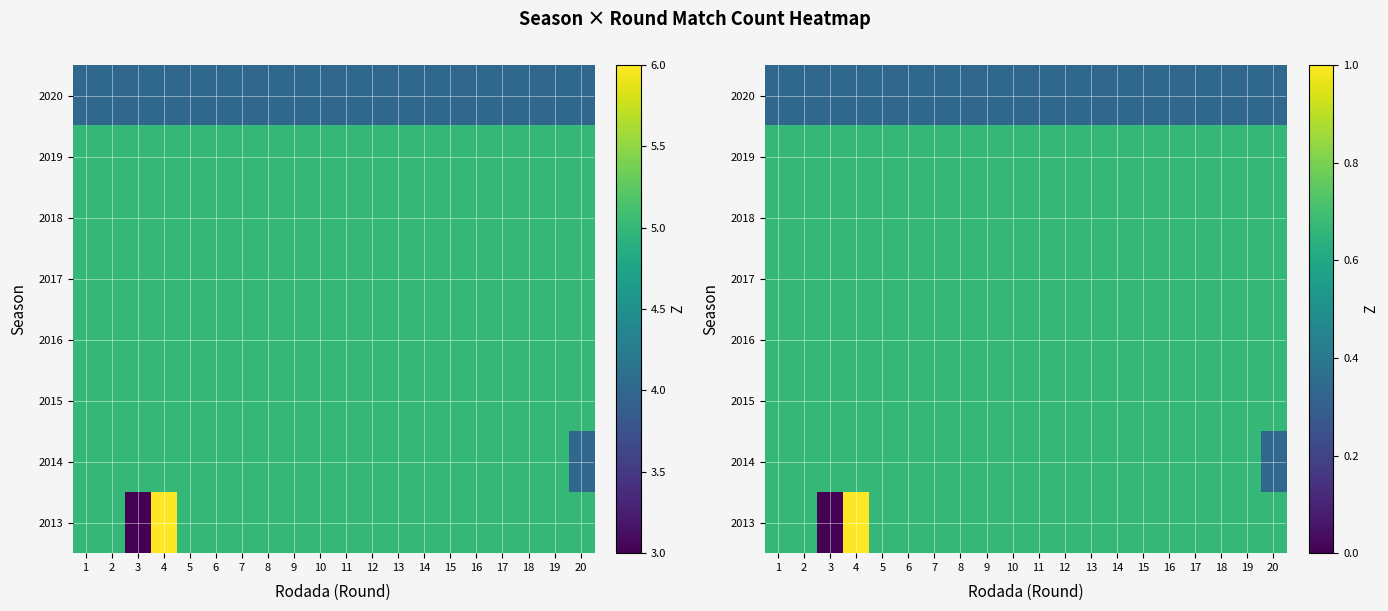

At which label does 2013 reach its minimum?

3